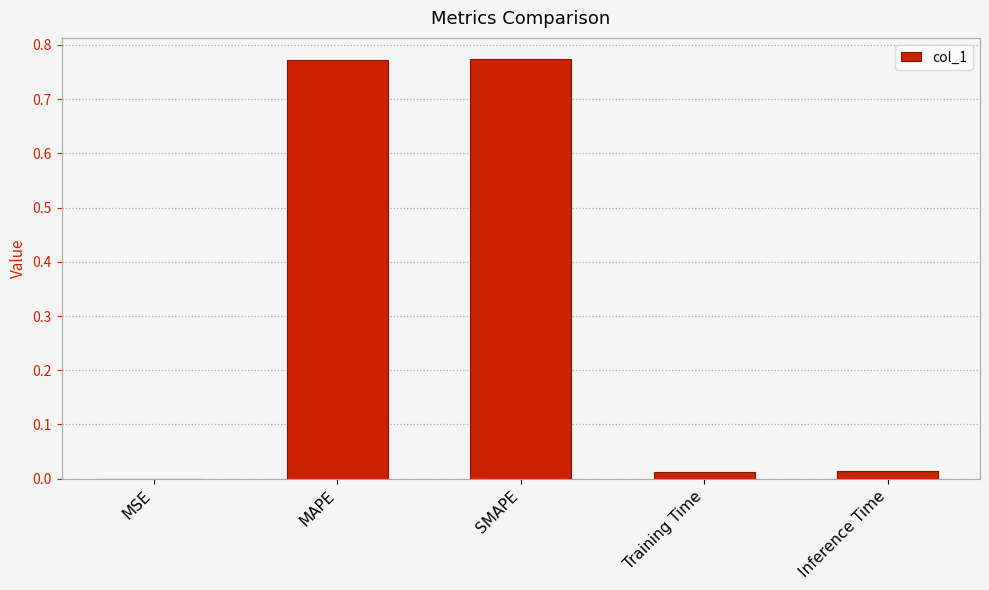

True or false: the data shows 0.0 at MSE.

True